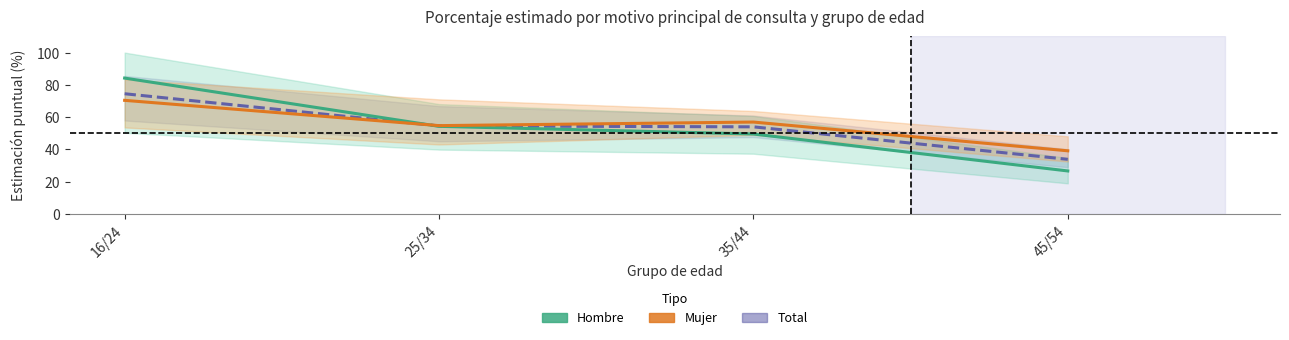

At 16/24, list the series in order from smallest to largest.

Mujer (Diagnóstico), Total (Diagnóstico), Hombre (Diagnóstico)